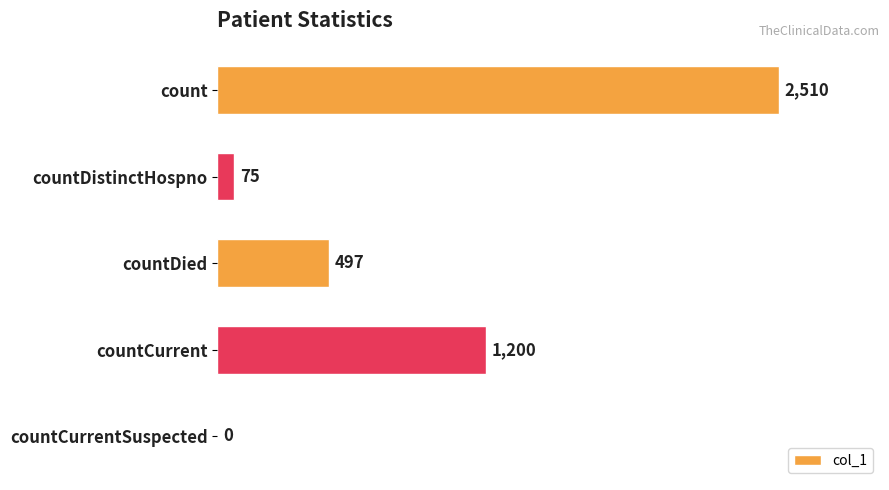

Reading bottom to top, list all the values displayed in this chart.

countCurrentSuspected=0	countCurrent=1200	countDied=497	countDistinctHospno=75	count=2510